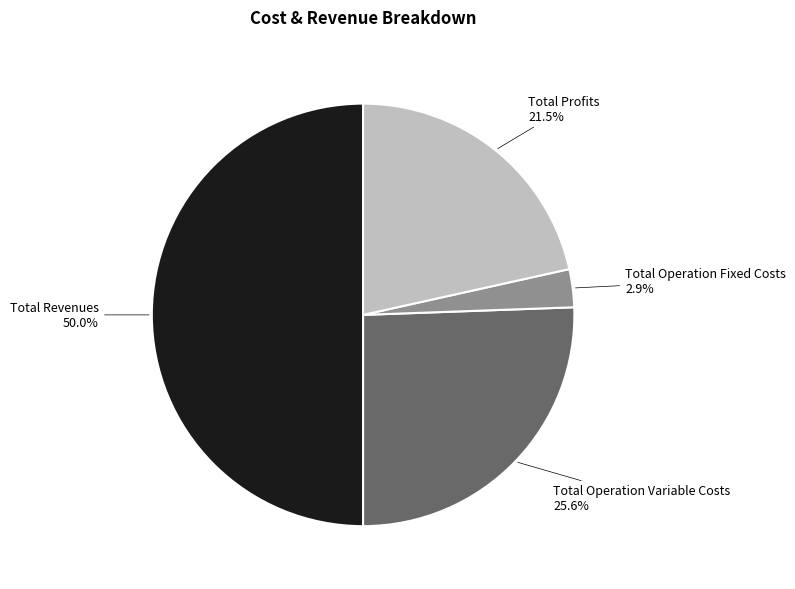

To the nearest percent, what percentage of the pie is Total Operation Fixed Costs?

3%